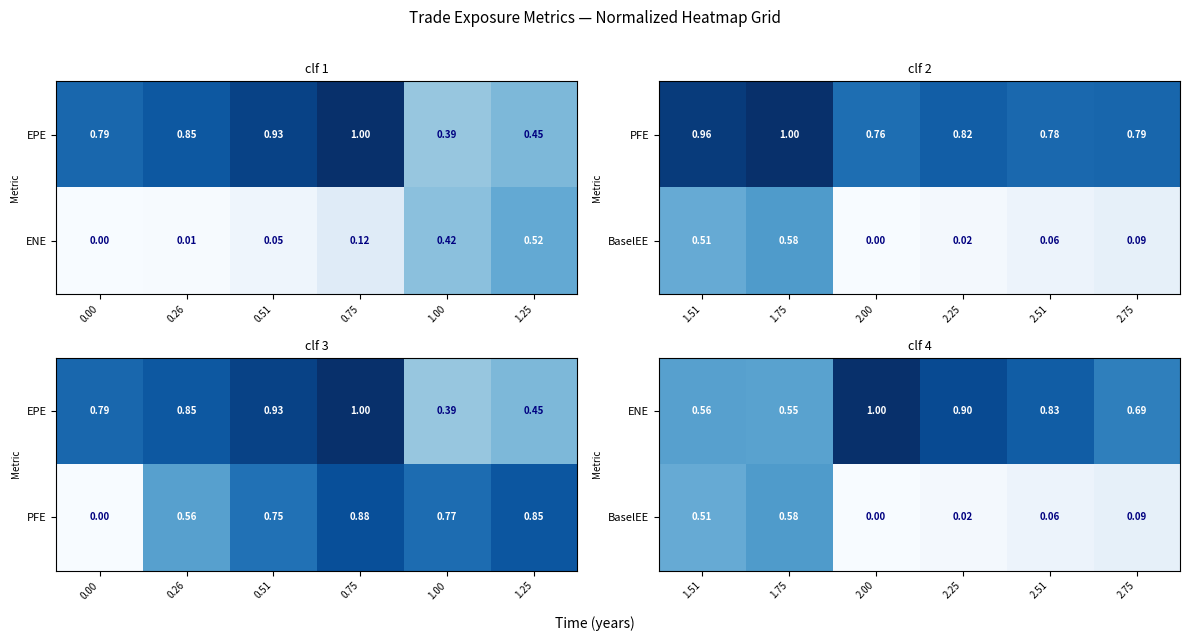

Is the value of ENE at 2.75 greater than the value of BaselEE at 1.75?

Yes